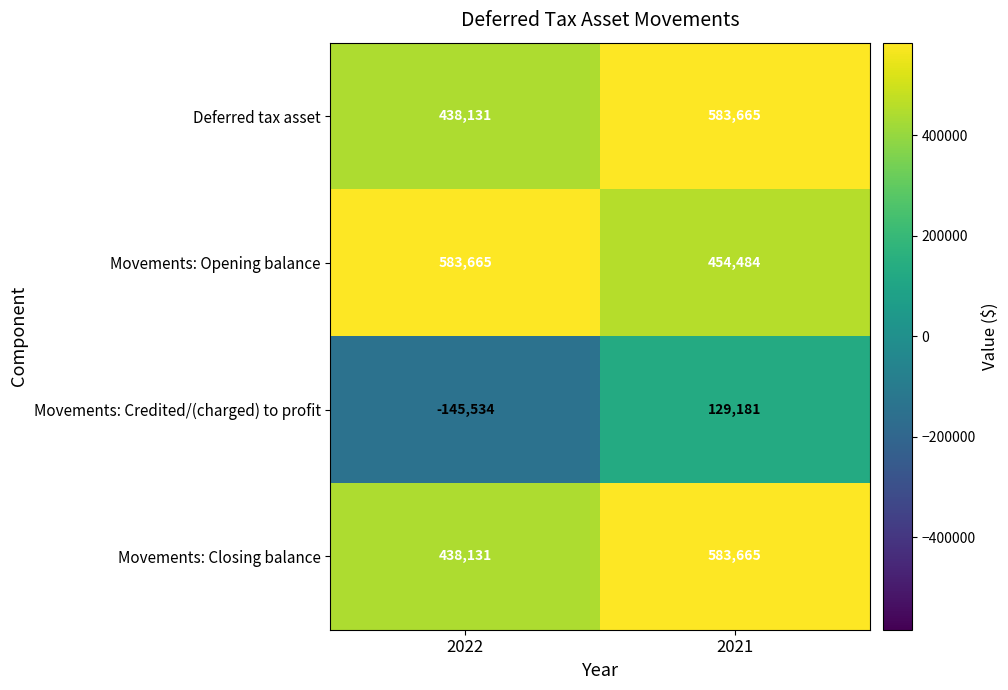

What is the average value of the Movements: Credited/(charged) to profit series?

-8176